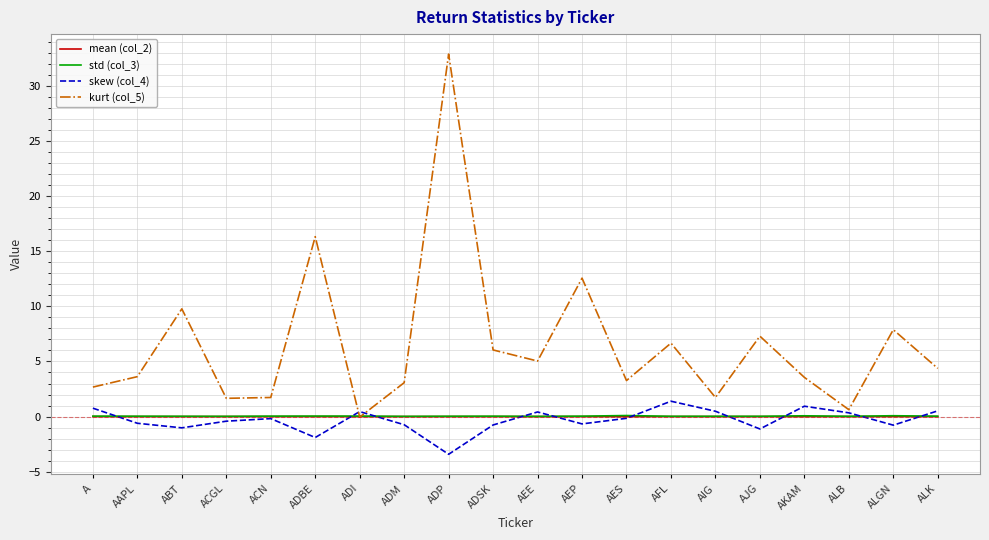

Is it true that kurt (col_5) equals 1.7 at AIG?

True